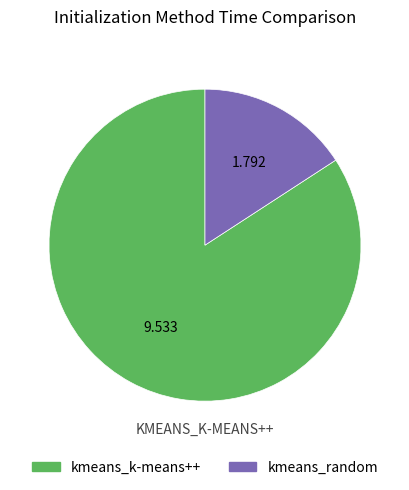

How many segments does this pie chart have?

2